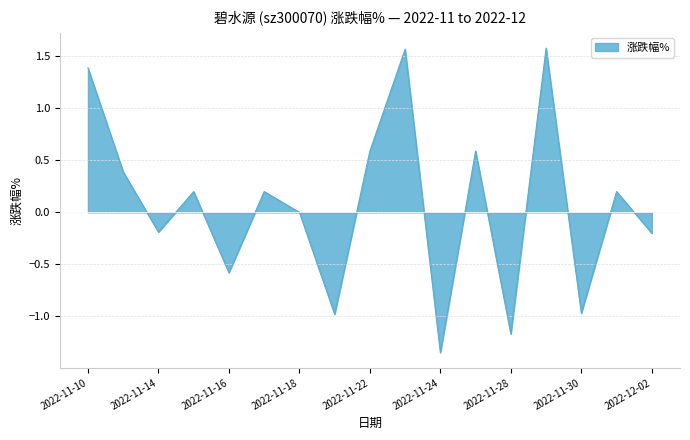

What is the greatest value displayed?

1.6